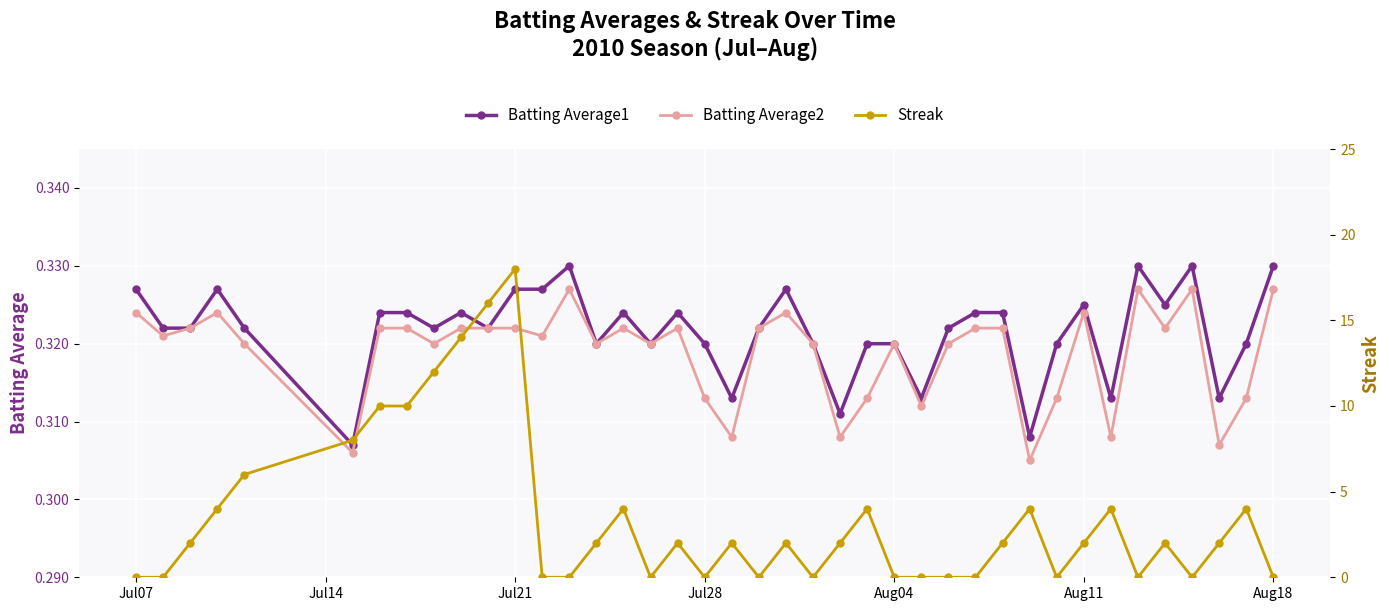

What is the value of the Streak point at the 11th from the left?

16.0